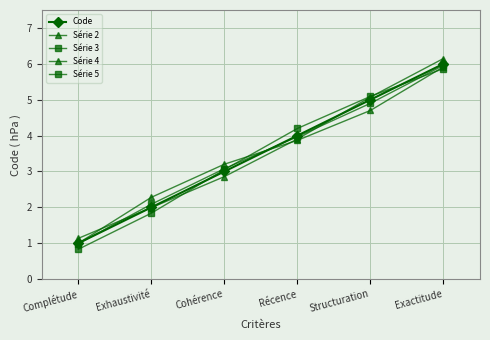

At how many categories does at least one series exceed 5?

2